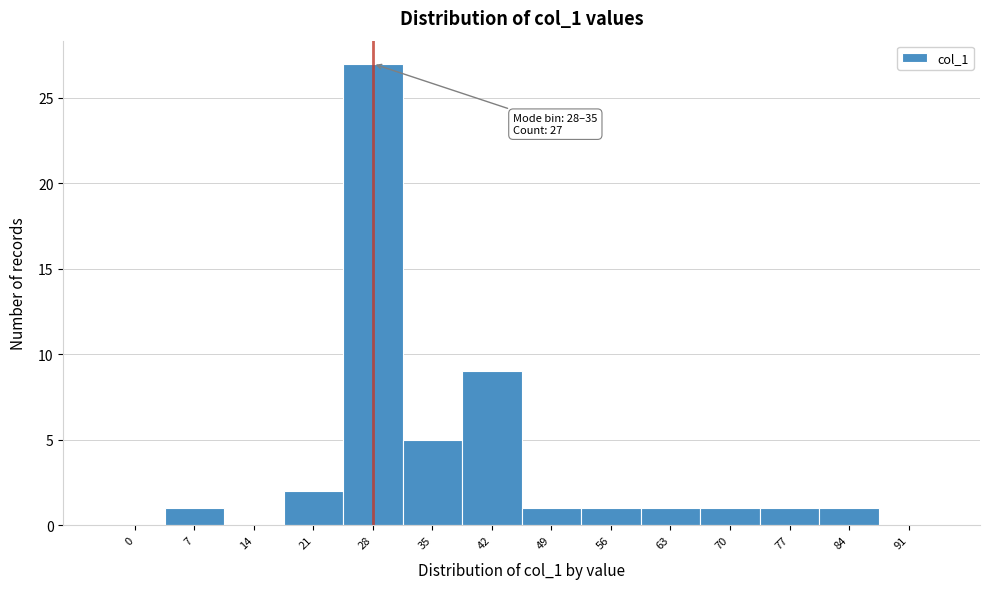

Reading left to right, extract all data points from this chart.

0=0	7=1	14=0	21=2	28=27	35=5	42=9	49=1	56=1	63=1	70=1	77=1	84=1	91=0